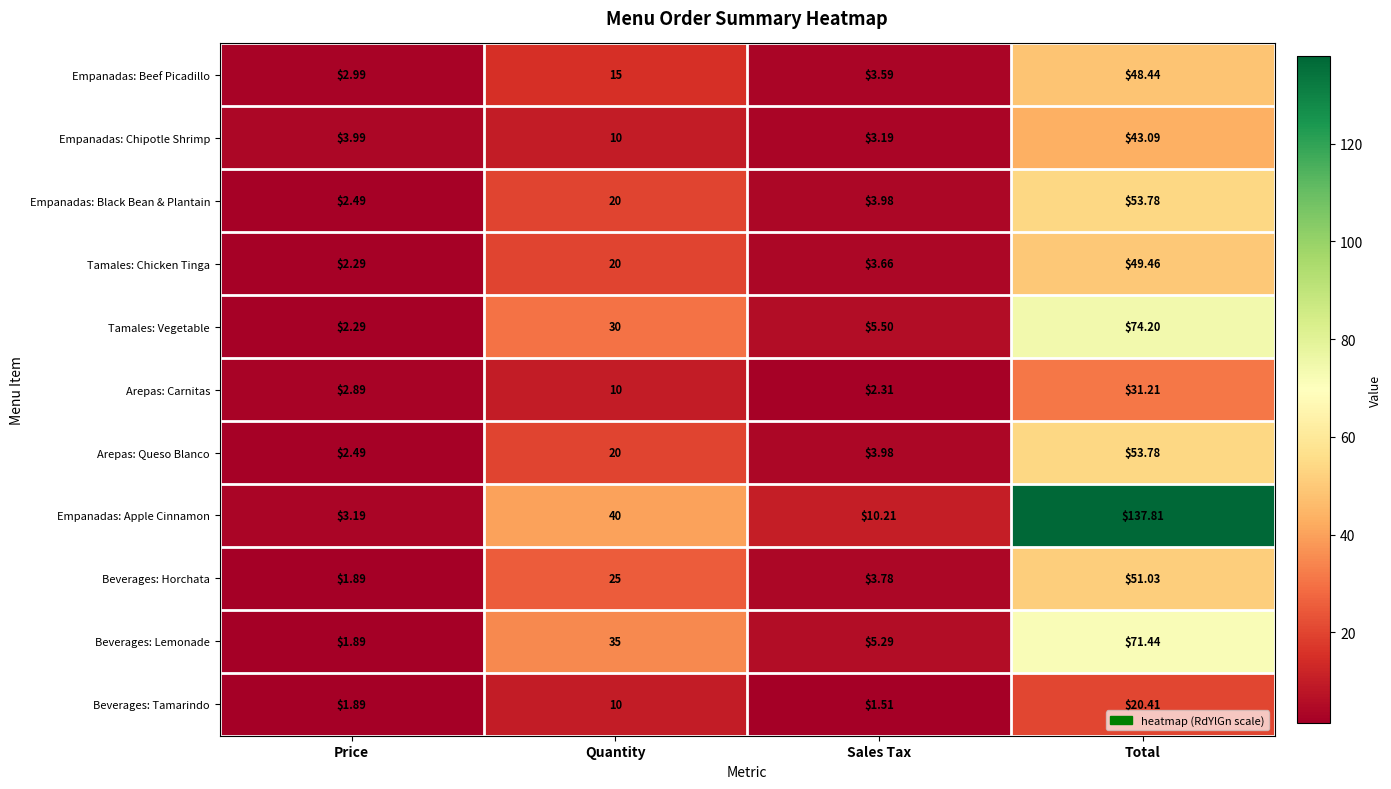

What is the maximum value shown in the chart?

137.8